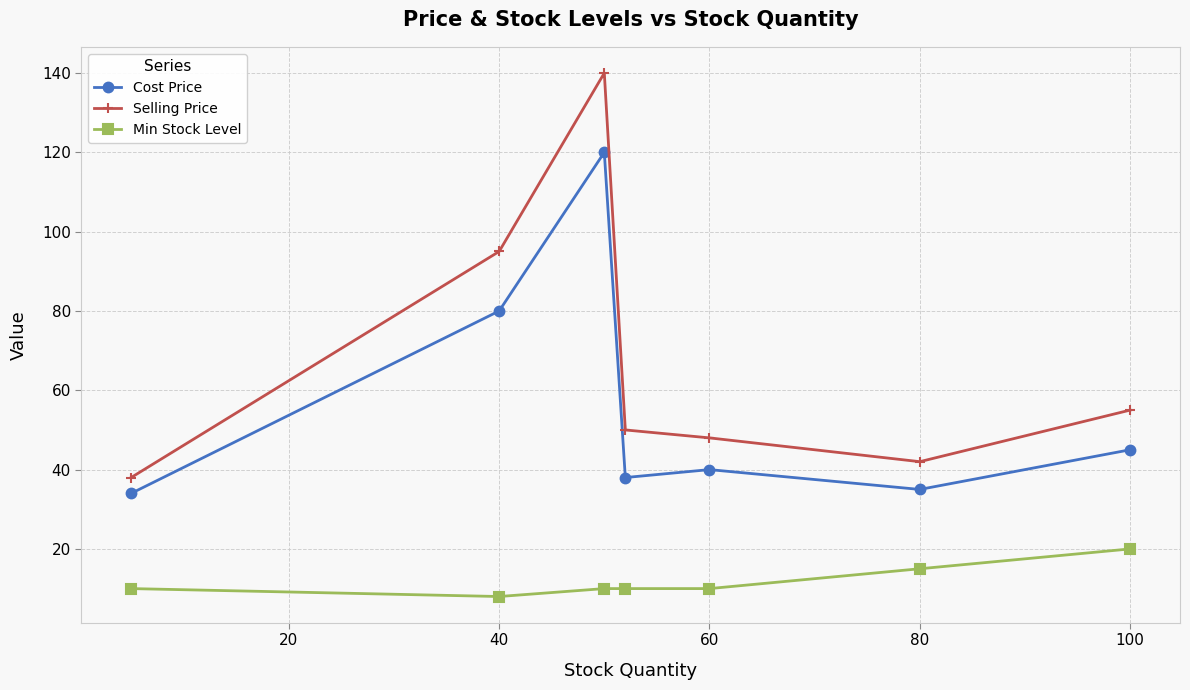

In Cost Price, how many points are lower than both neighbors (excluding endpoints)?

2